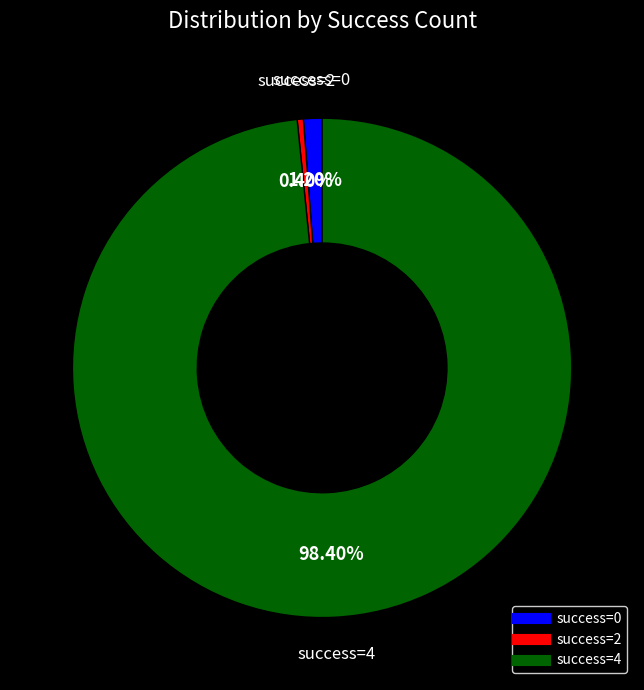

To the nearest percent, what is the average slice percentage?

33%